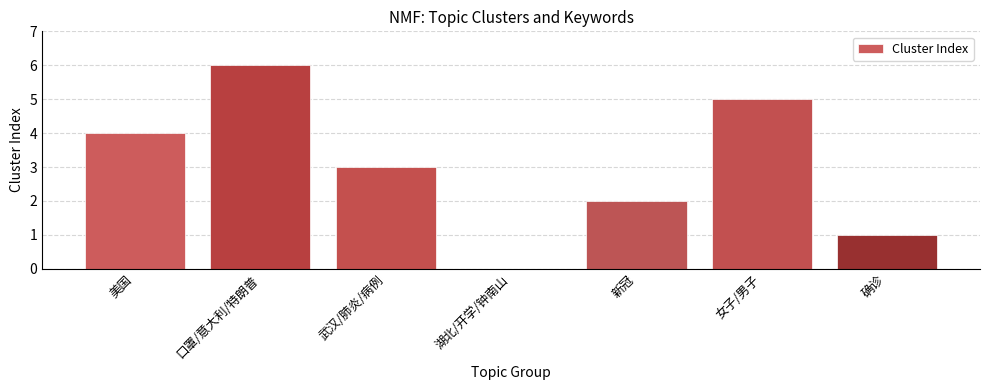

What is the change in value from 口罩/意大利/特朗普 to 新冠?

-4